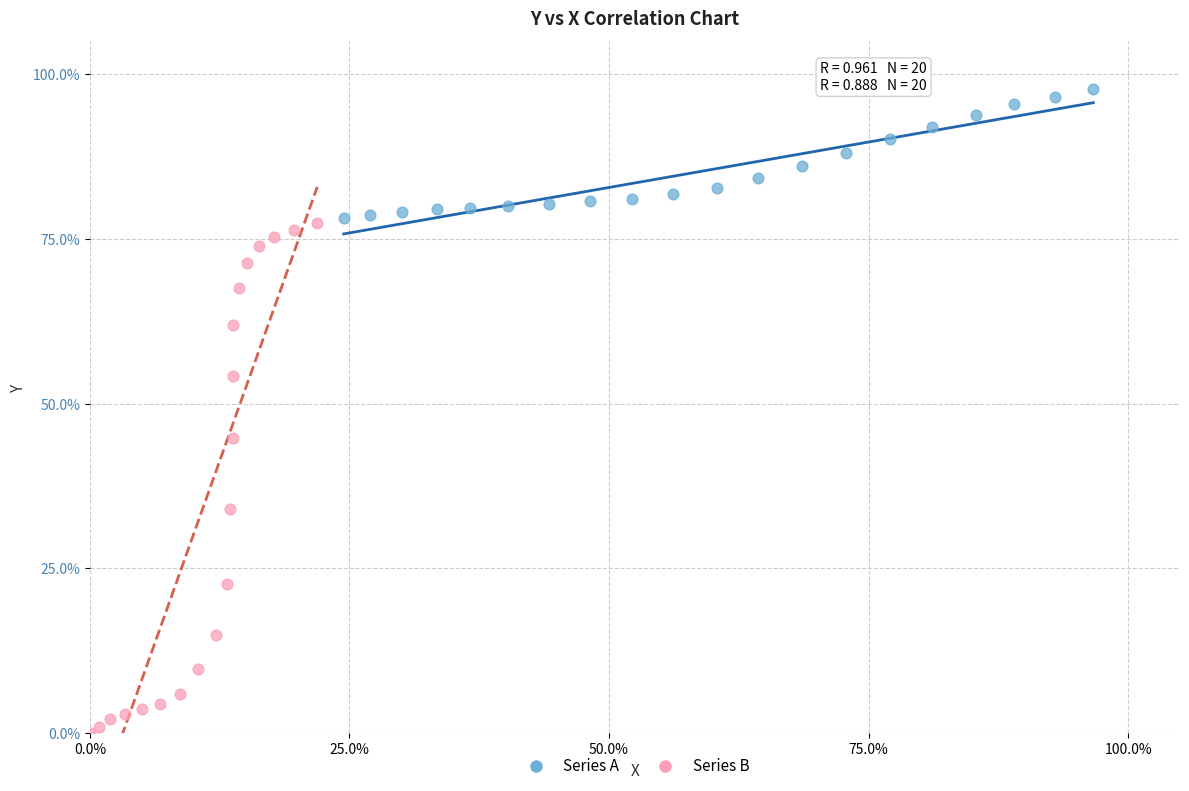

What are all the series names shown in the legend?

Series A, Series B